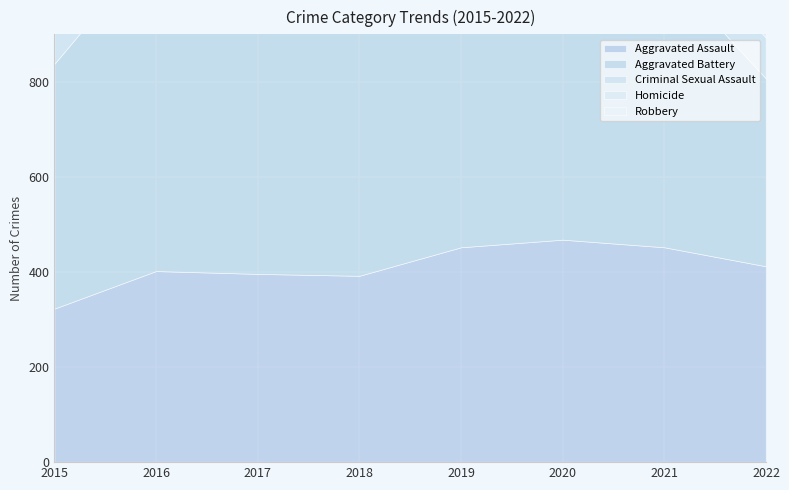

How many categories are shown in the chart?

8